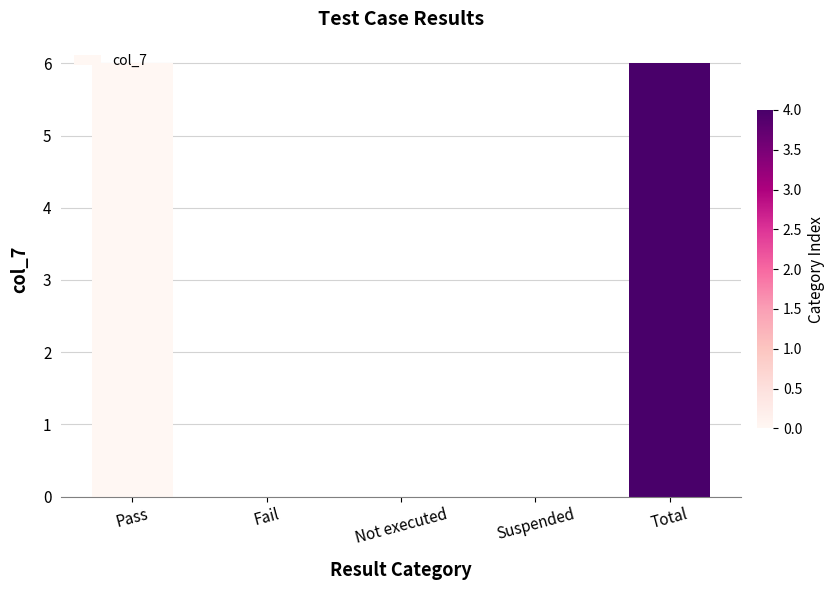

How many values are between 0 and 6?

5